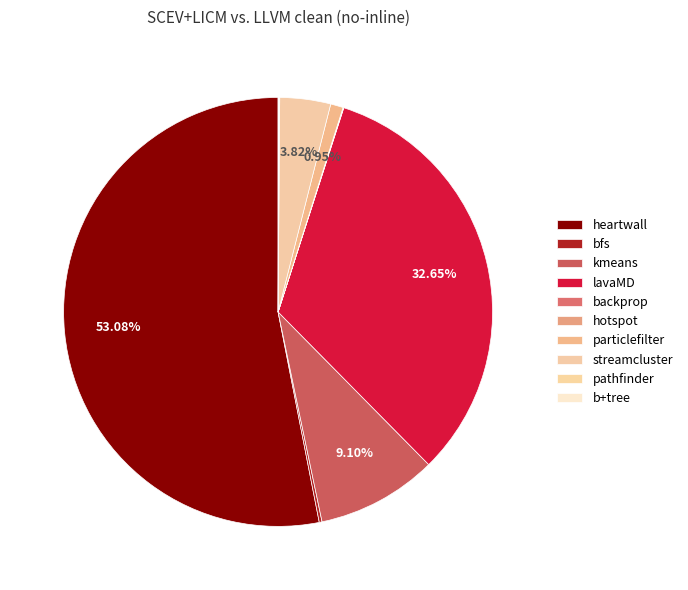

Which has a higher value, bfs or lavaMD?

lavaMD